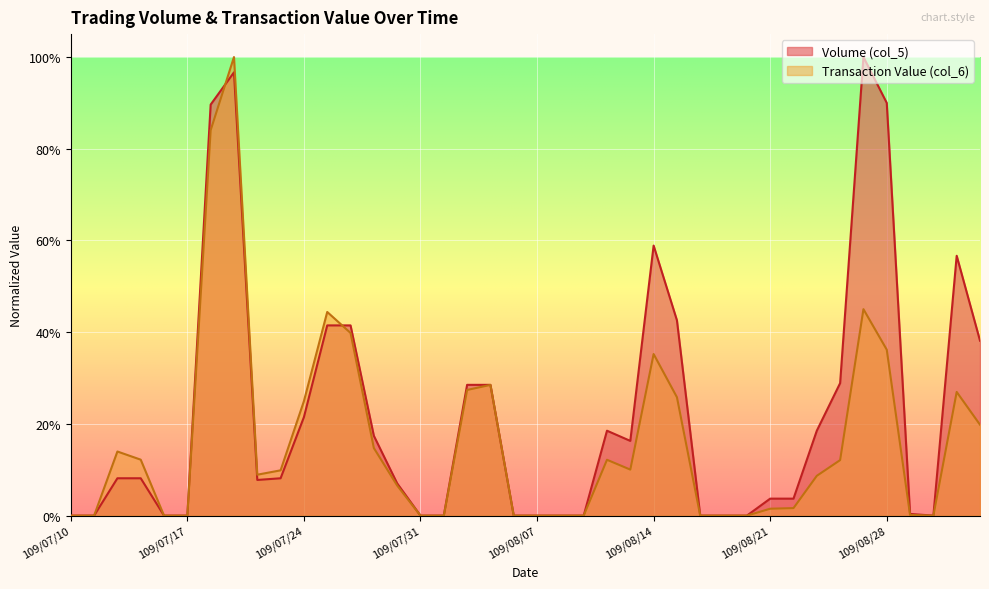

Count the number of categories in the chart.

40